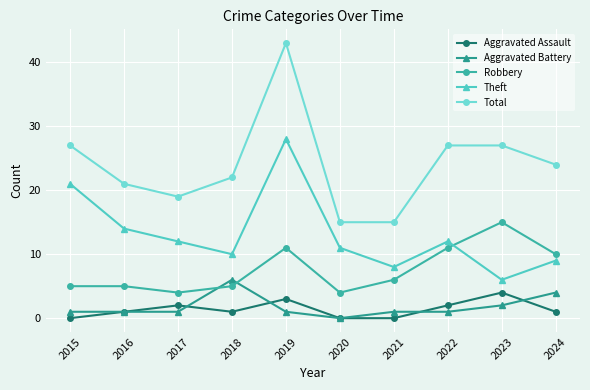

True or false: Aggravated Assault has a value of 2 at 2021.

False